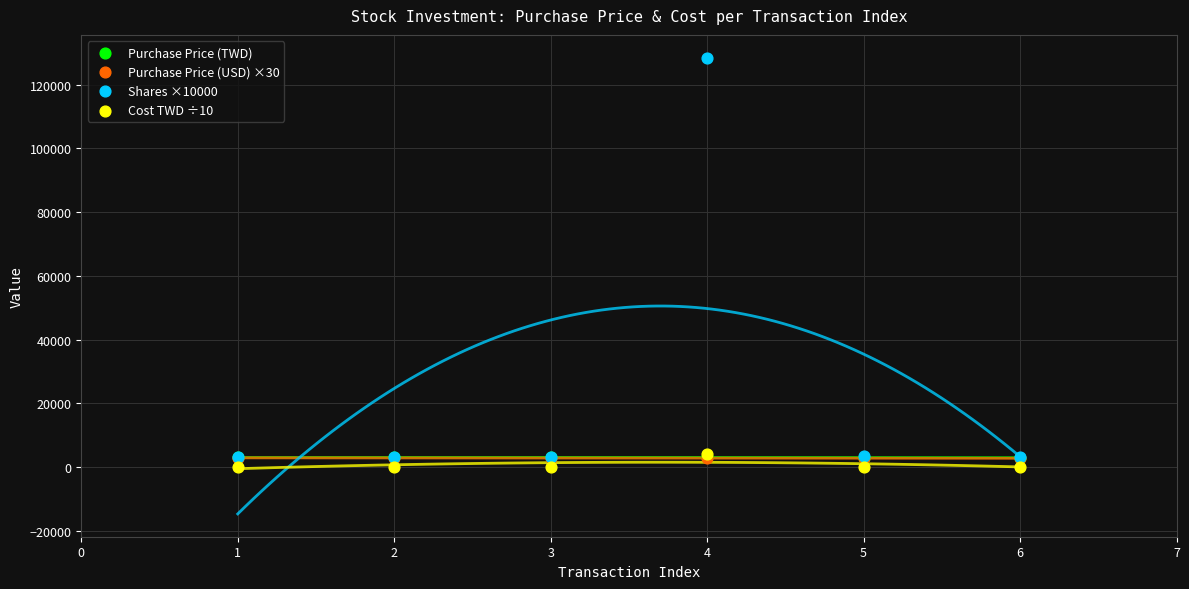

Which series reaches the minimum Y coordinate?

Cost TWD ÷10